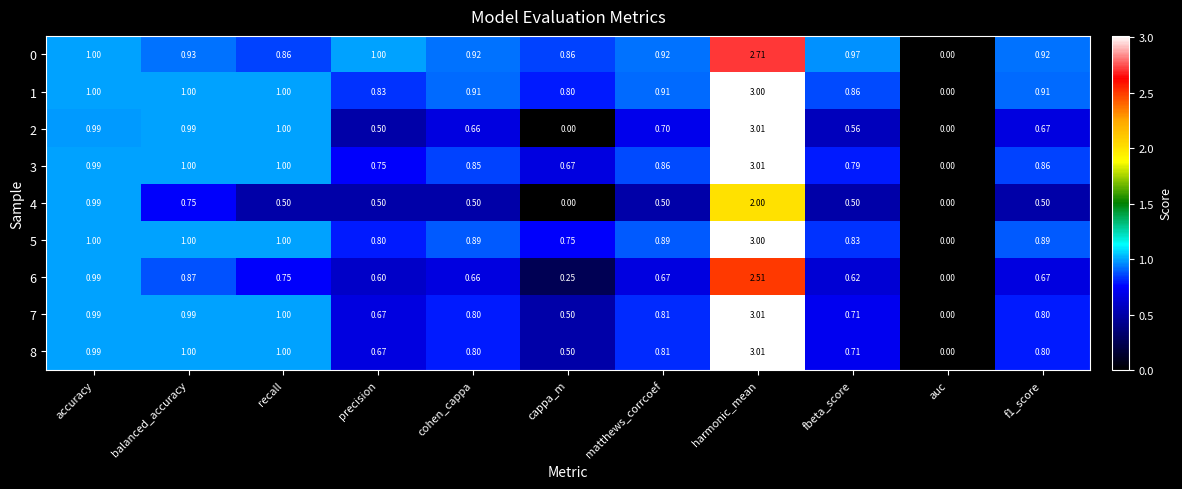

Is the value of 0 at auc greater than the value of 8 at matthews_corrcoef?

No